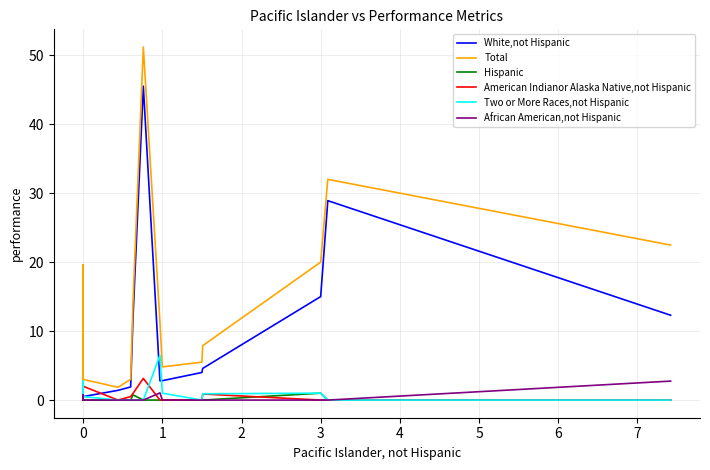

What are all the series names shown in the legend?

White,not Hispanic, Total, Hispanic, American Indianor Alaska Native,not Hispanic, Two or More Races,not Hispanic, African American,not Hispanic